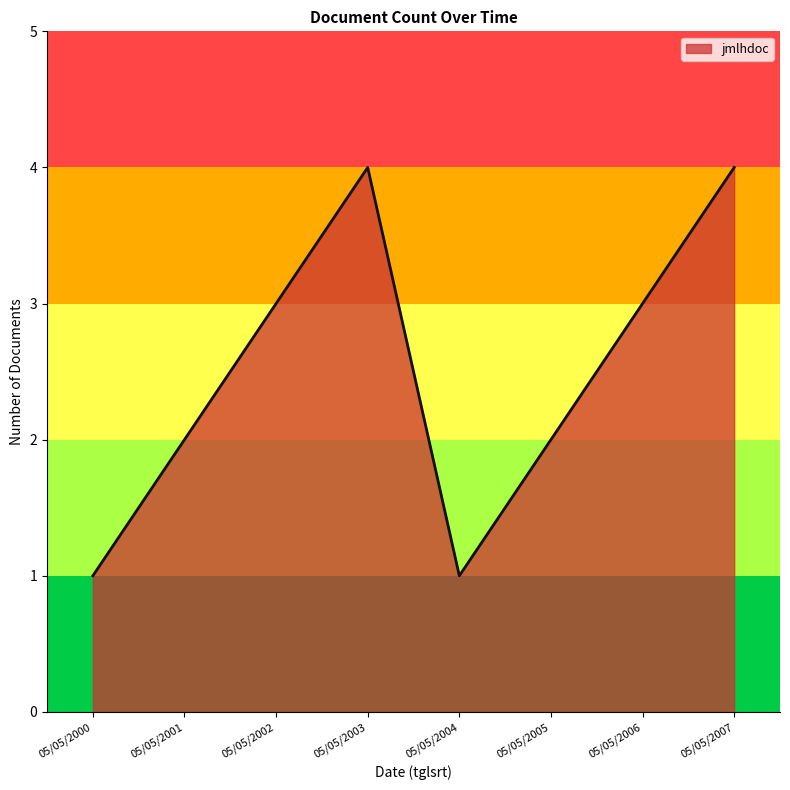

Where is the first local maximum?

05/05/2003